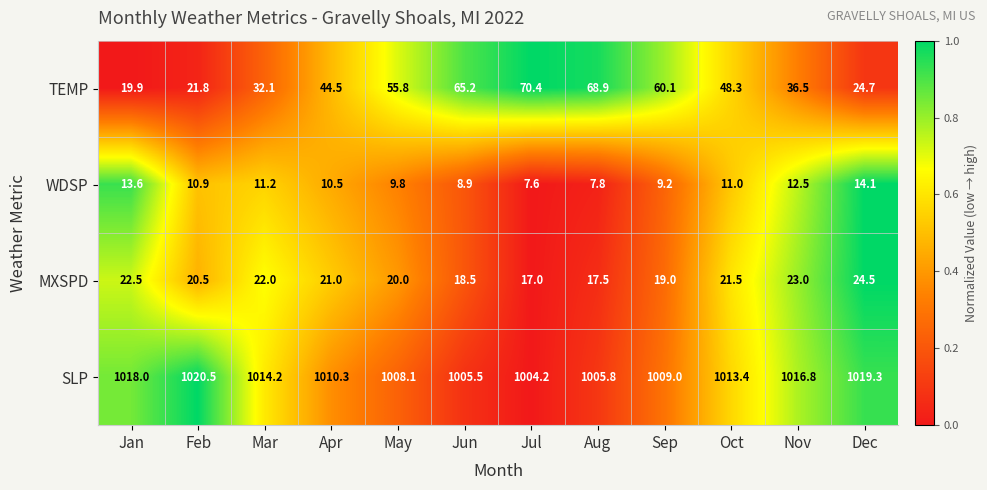

What is the spread (max minus min) of values at Jul?

996.6